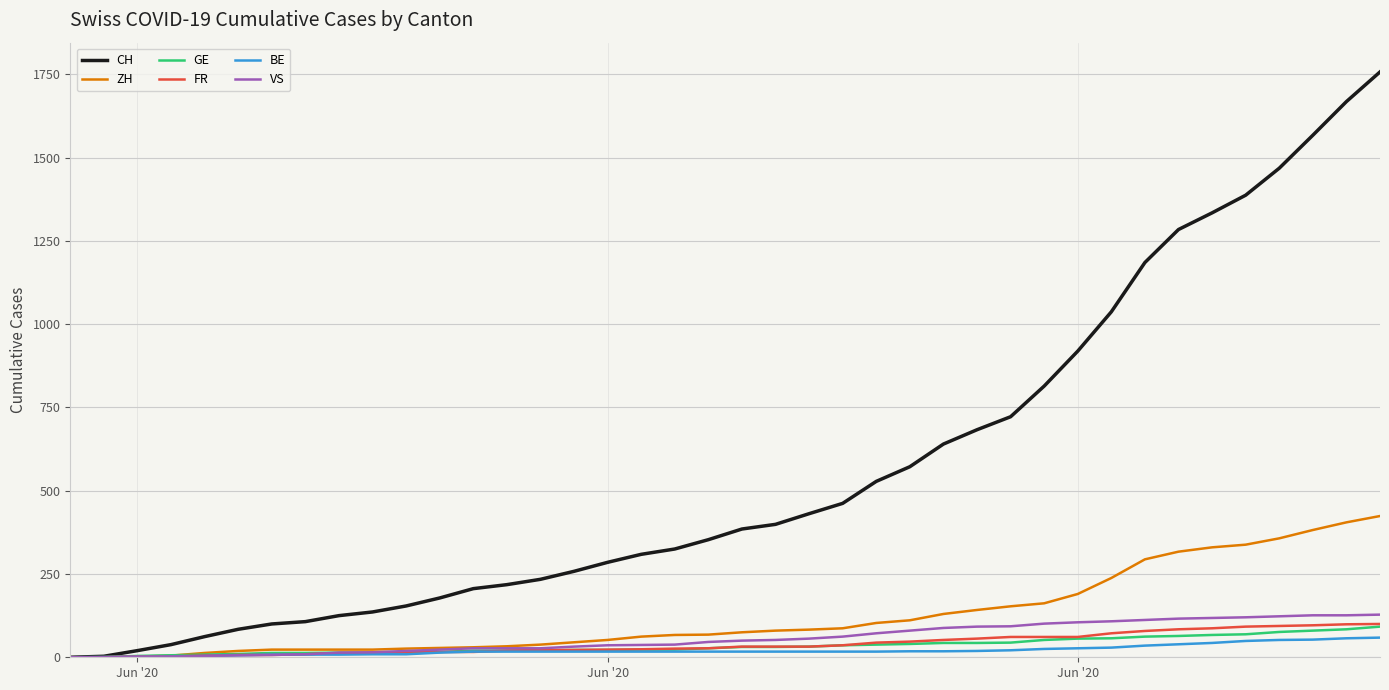

Which series has the widest spread of values?

CH